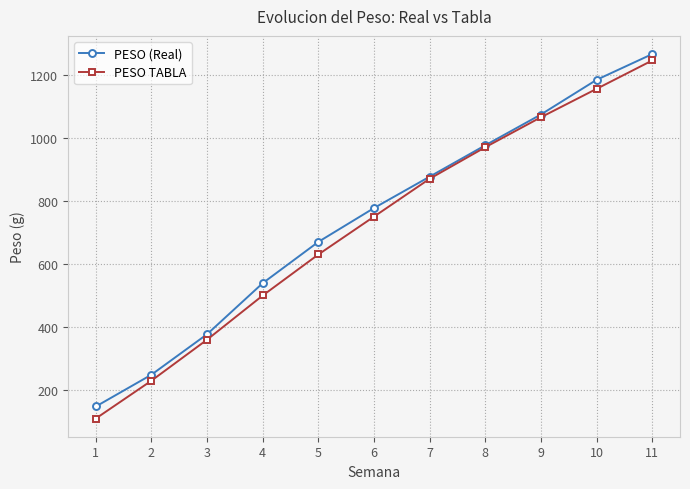

What is the maximum value for PESO (Real)?

1265.2